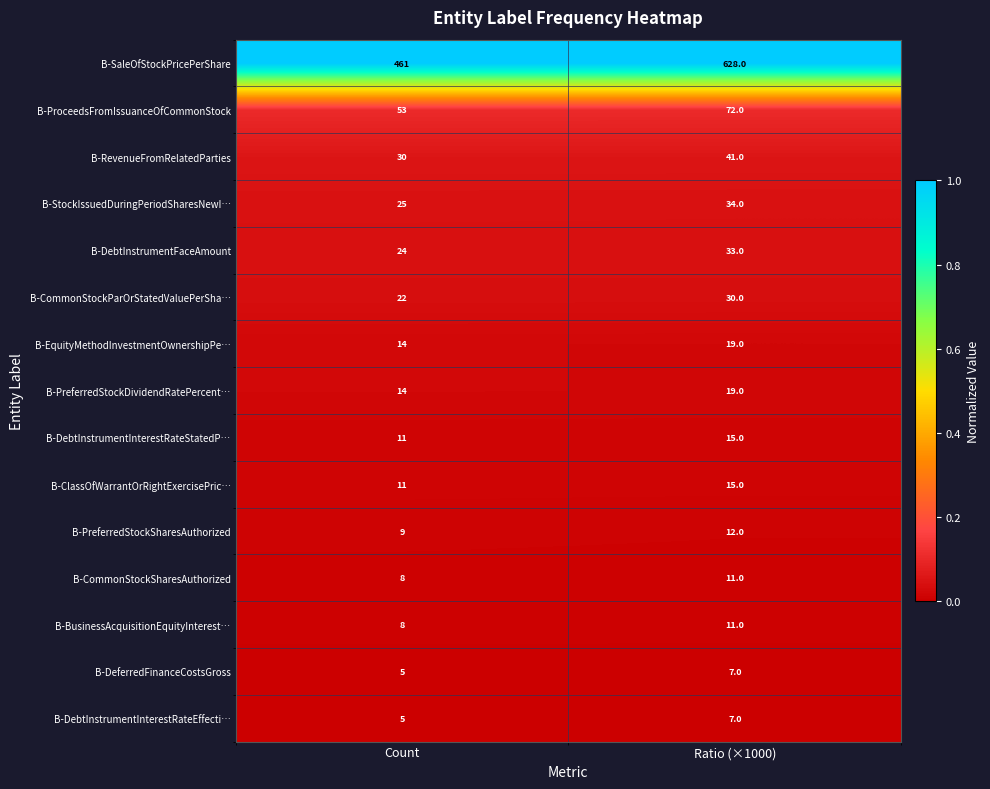

Which category has the highest value in the B-StockIssuedDuringPeriodSharesNewI… series?

Ratio (×1000)